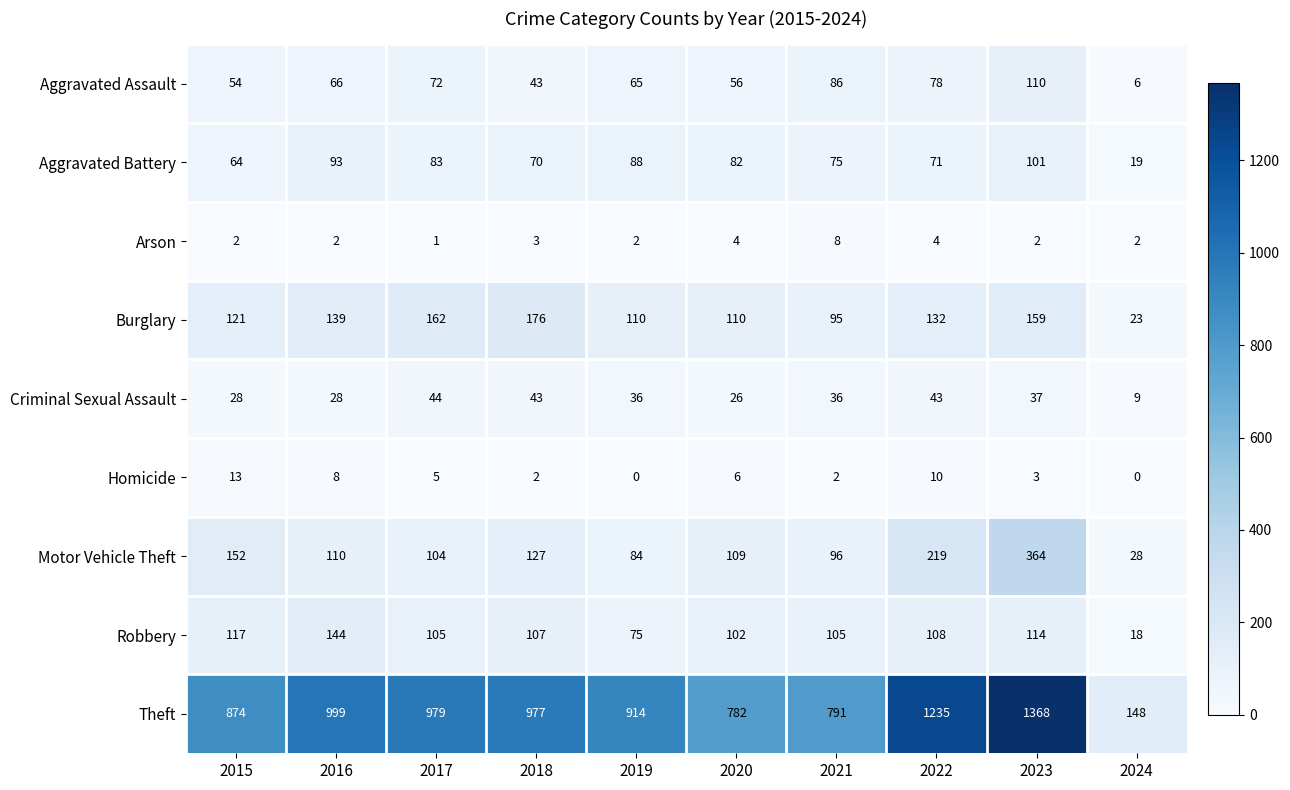

Which label corresponds to the largest value in the chart?

2023